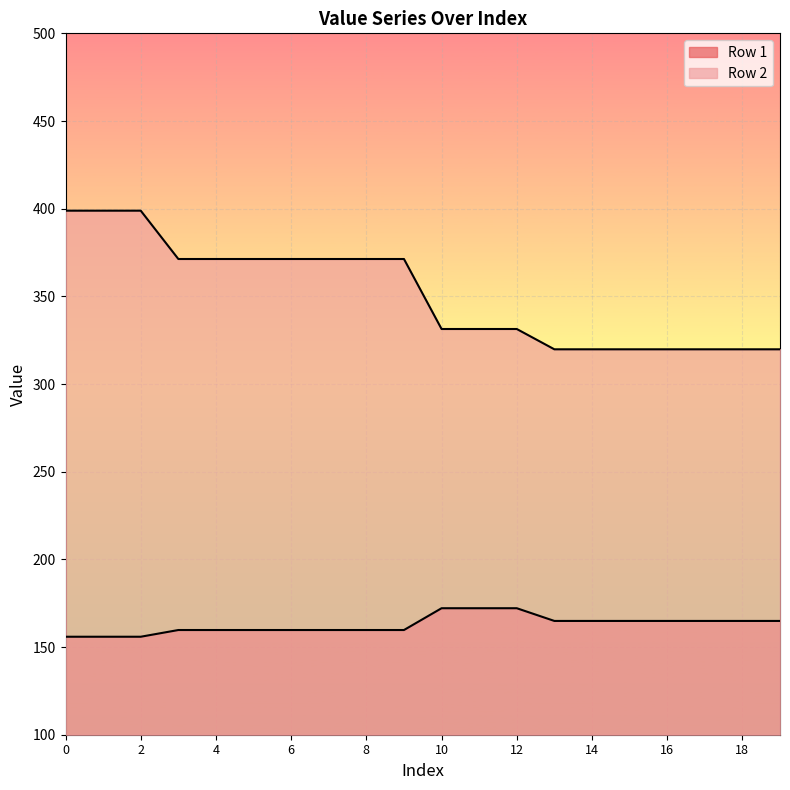

How many values in the Row 2 series exceed 371?

10